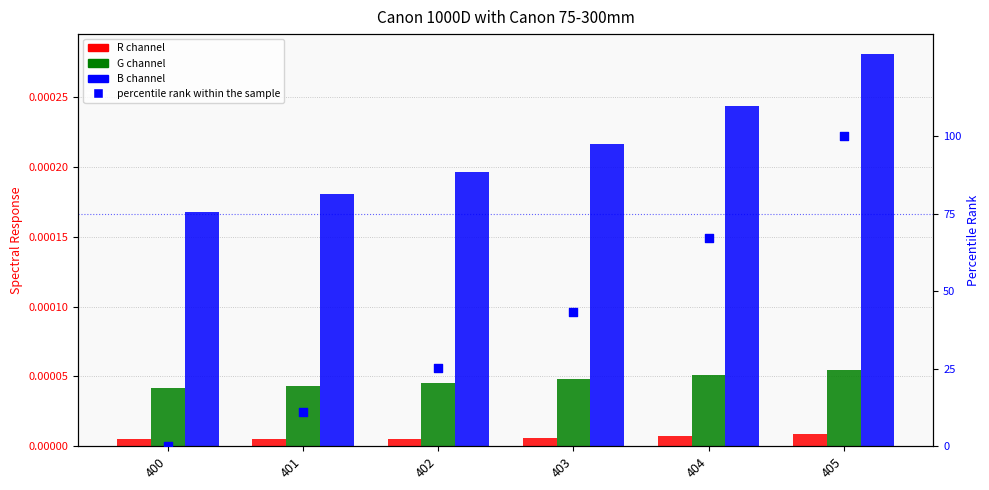

Which series contains the lowest Y value?

percentile rank within the sample